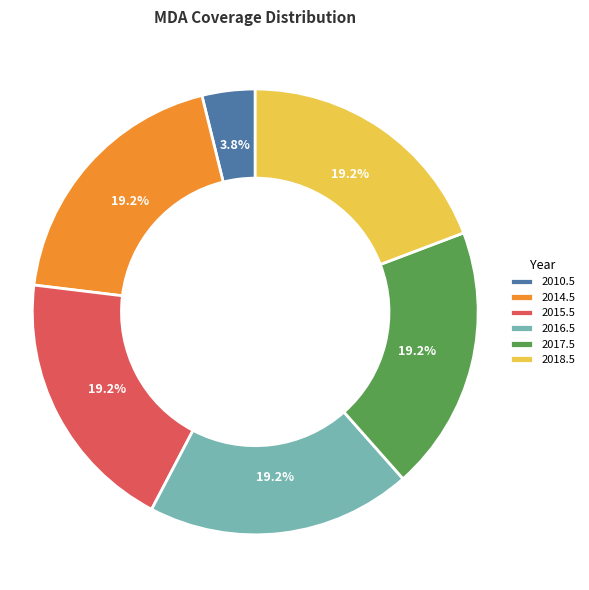

Which slice is the smallest?

2010.5